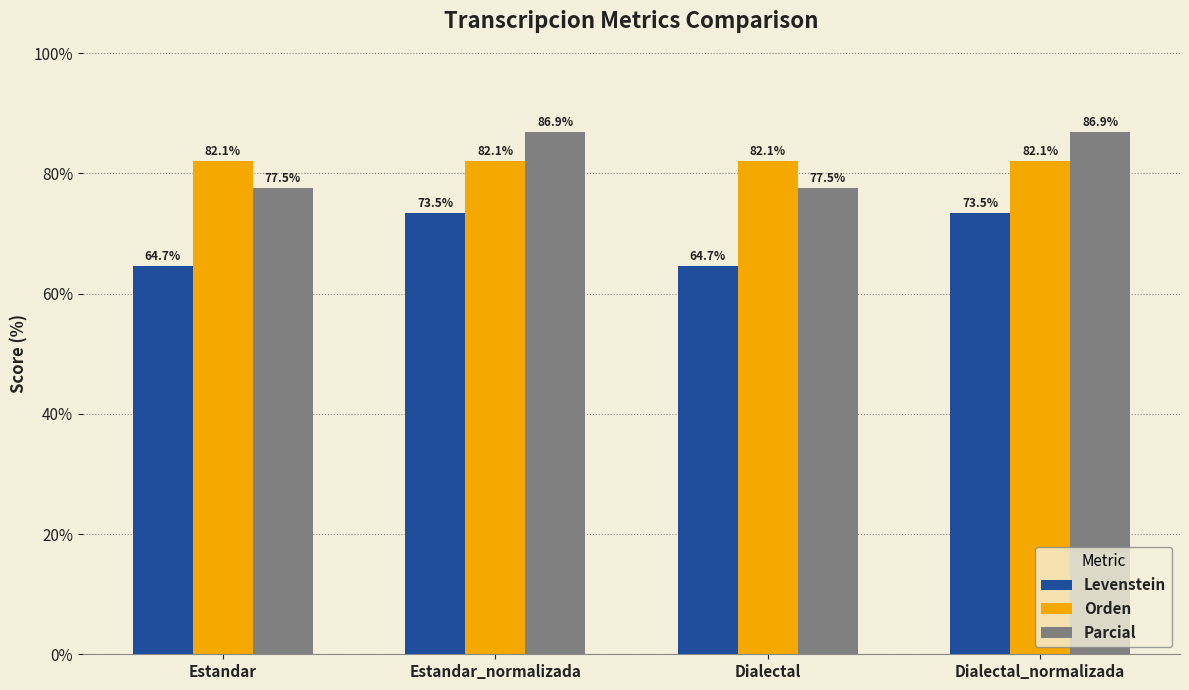

What is the maximum value shown in the chart?

86.9